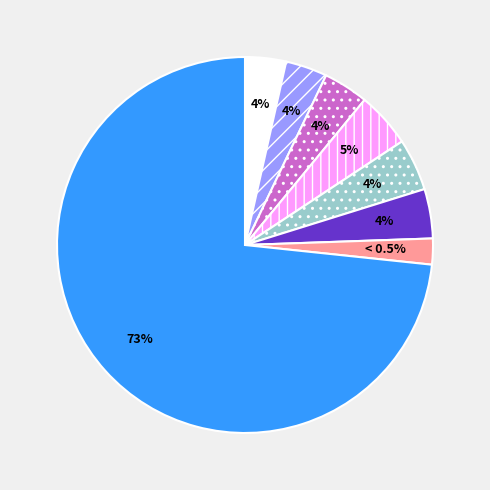

What percentage is the 20190214 slice, to the nearest percent?

1%